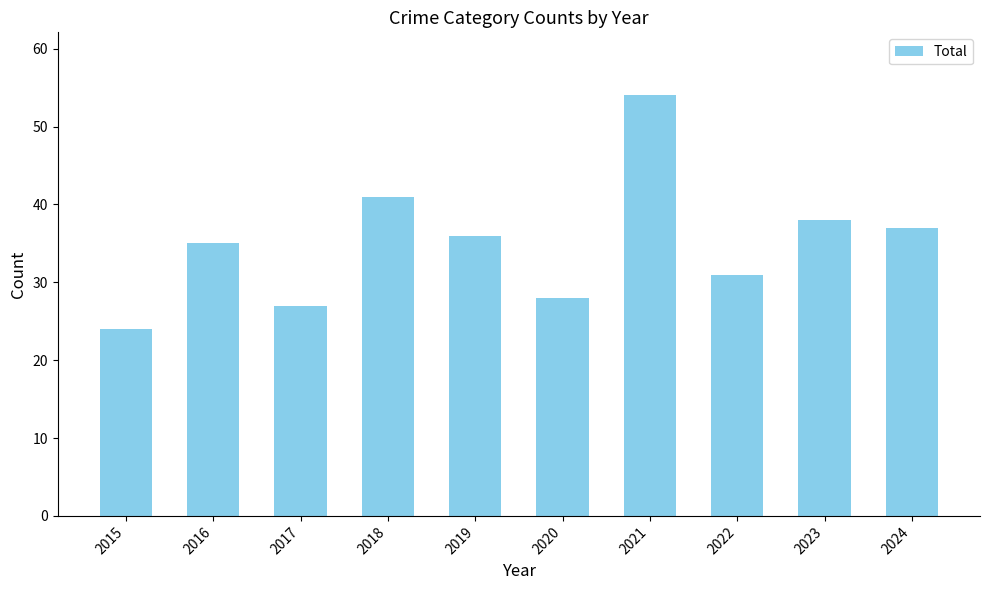

Rank the categories by value from lowest to highest.

2015, 2017, 2020, 2022, 2016, 2019, 2024, 2023, 2018, 2021